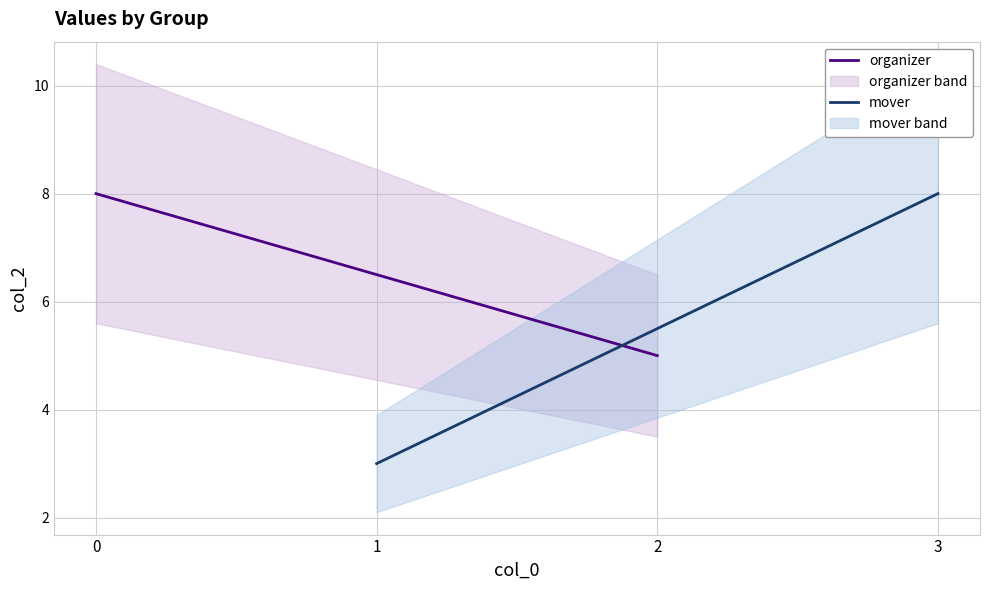

How many lines are shown in the chart?

2